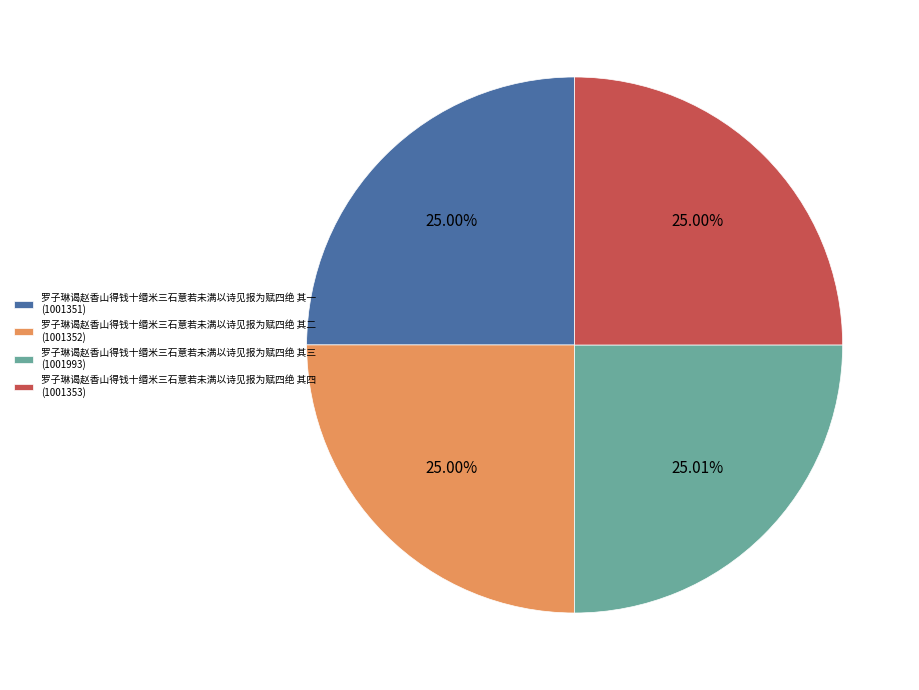

Is there a majority slice in this chart?

No